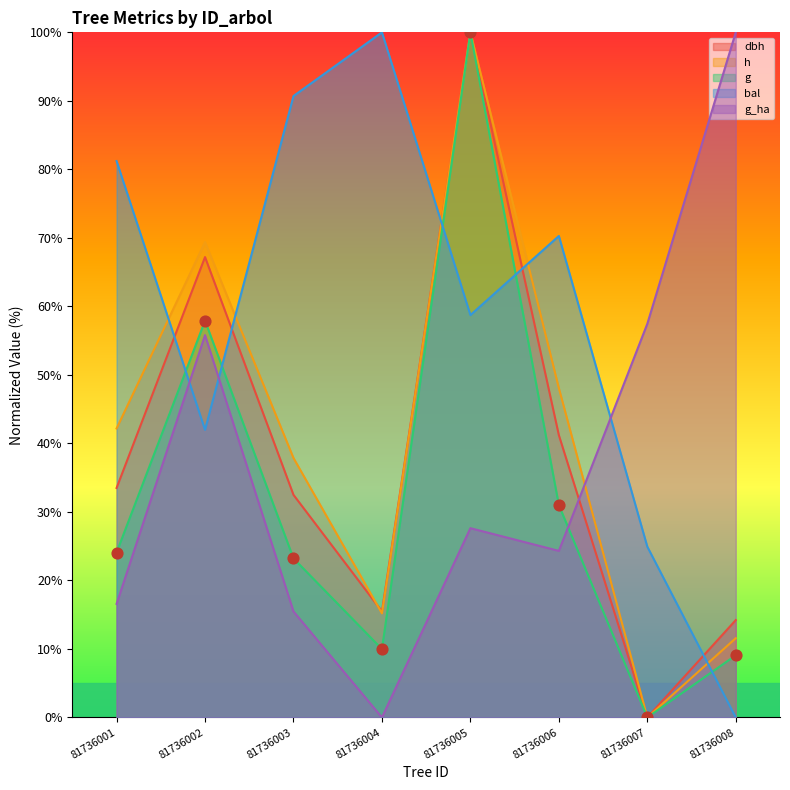

What are all the series names shown in the legend?

dbh, h, g, bal, g_ha